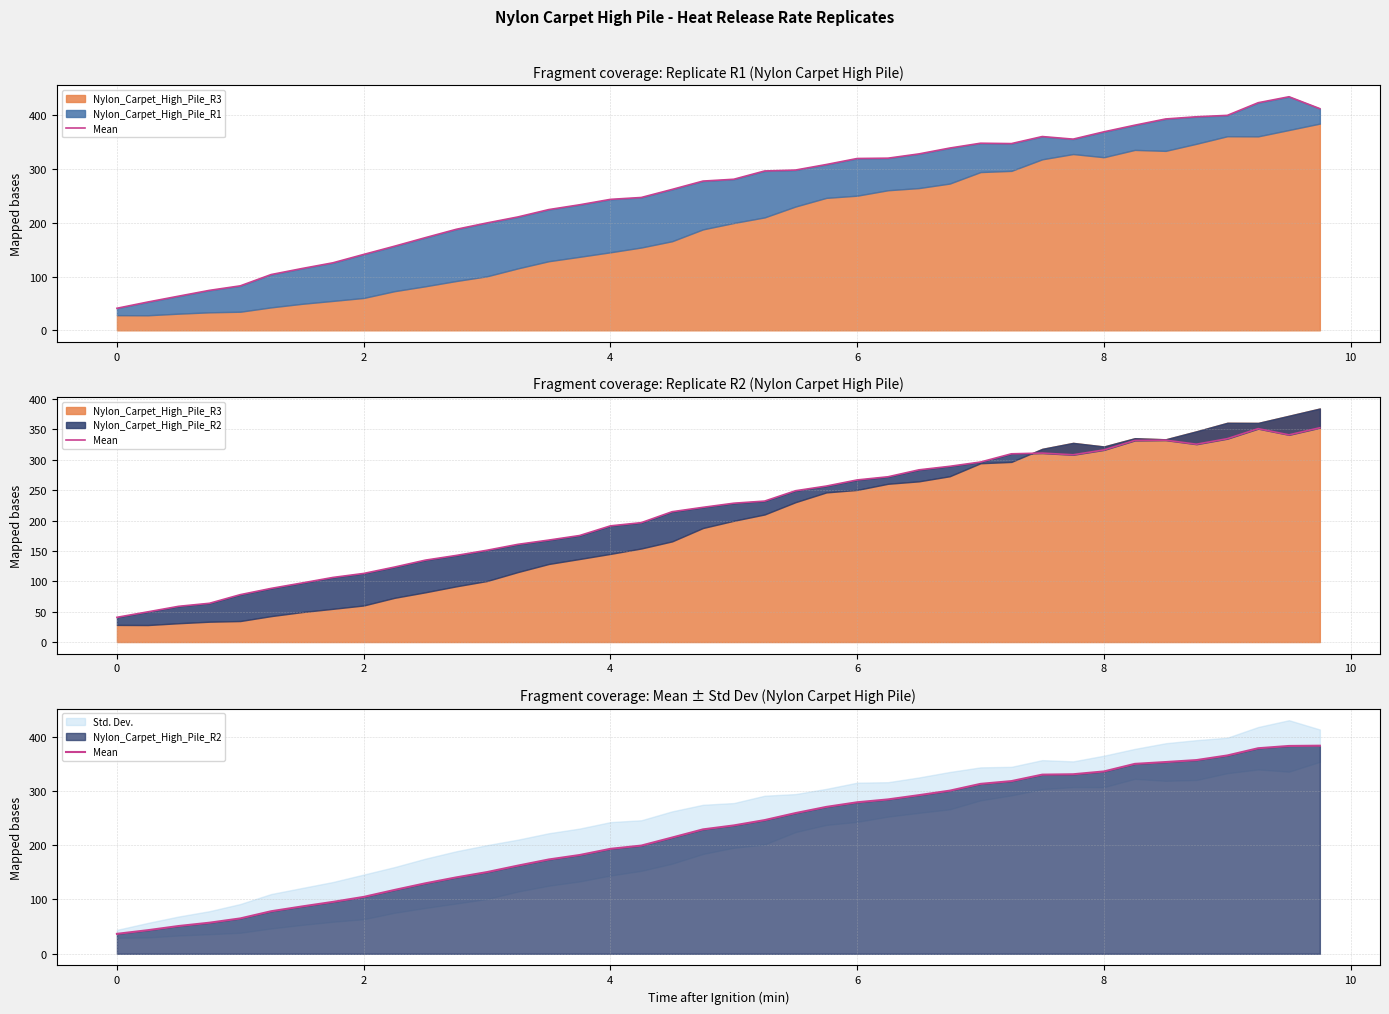

True or false: the data has more than 1 interior local peaks.

False